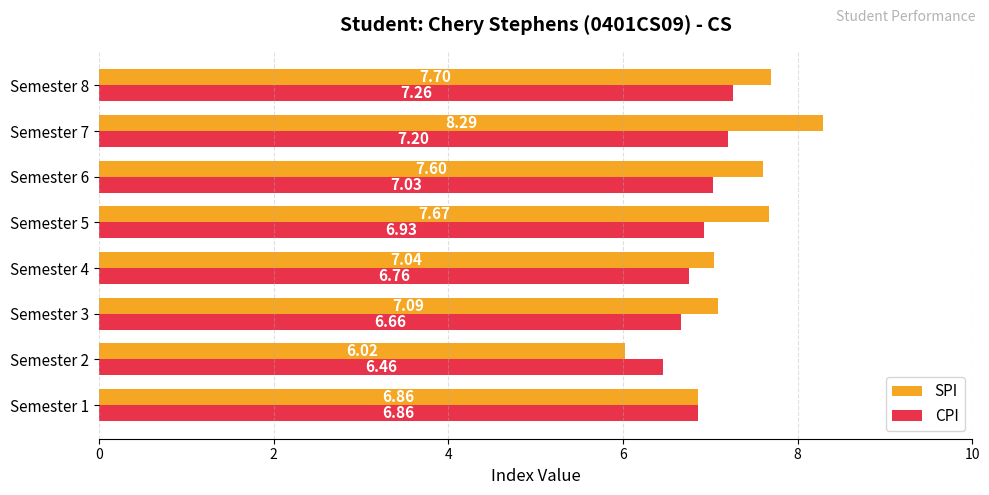

What are all the series names shown in the legend?

SPI, CPI